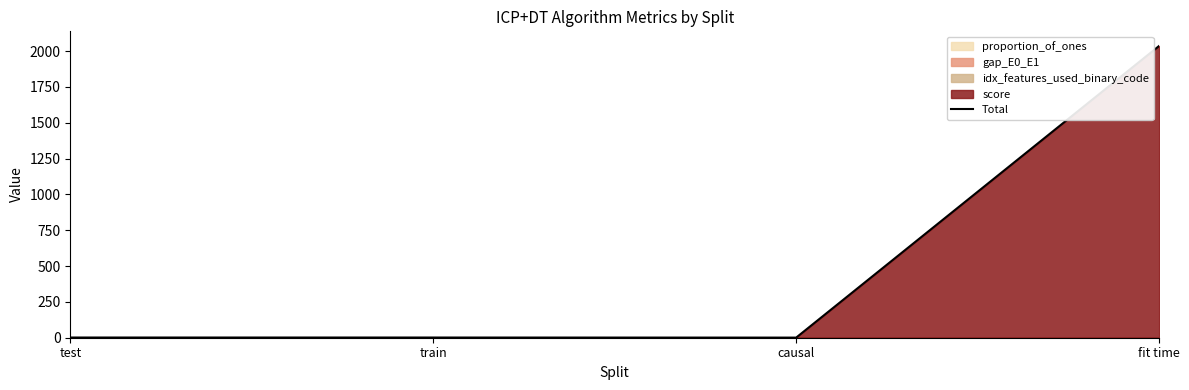

What is the ratio of the value at test to the value at train?

1.0